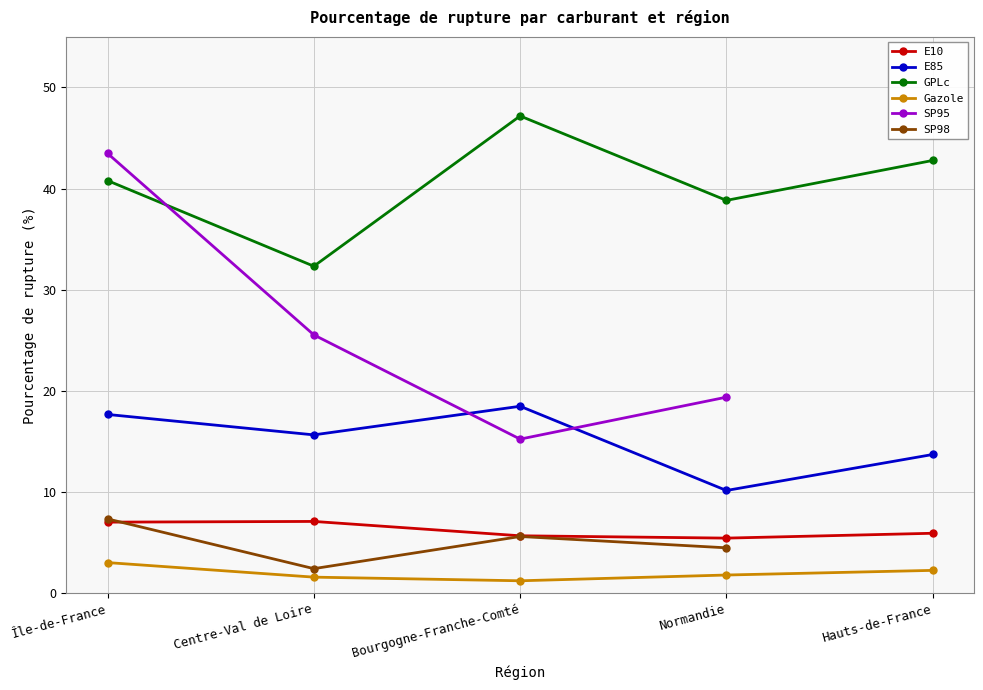

True or false: E10 and Gazole intersect in this chart.

False